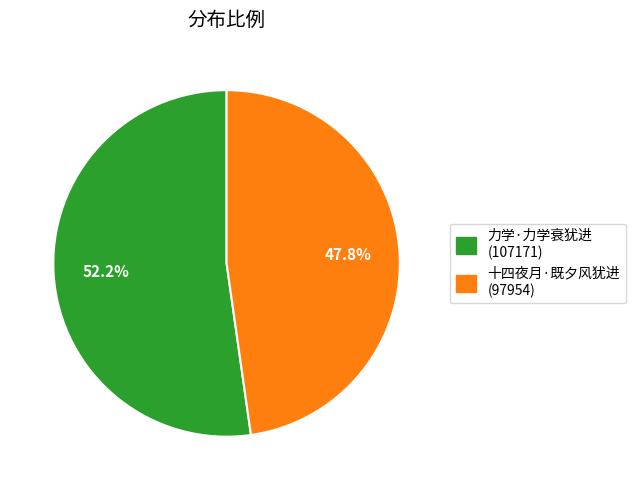

Which slice is the smallest?

十四夜月·既夕风犹进